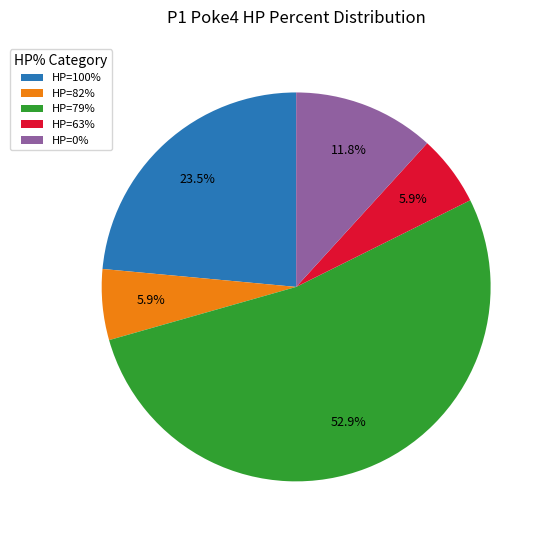

Is there a majority slice in this chart?

Yes